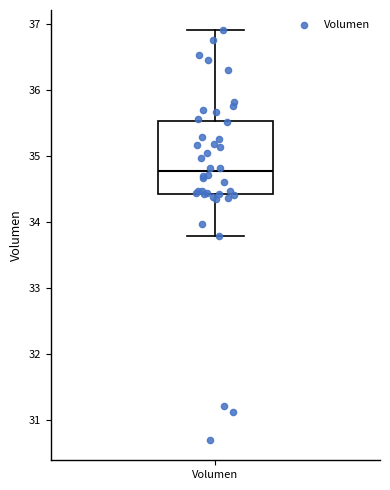

Where is the lower edge of the box for Volumen on the y-axis? The values are not printed on the chart, so give them approximately, as read against the axis.

34.4